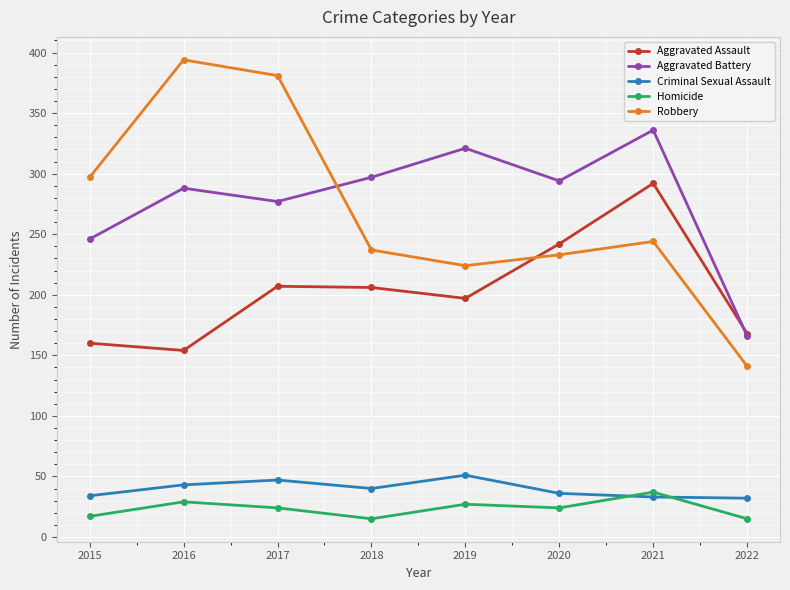

What is the minimum value shown in the chart?

15